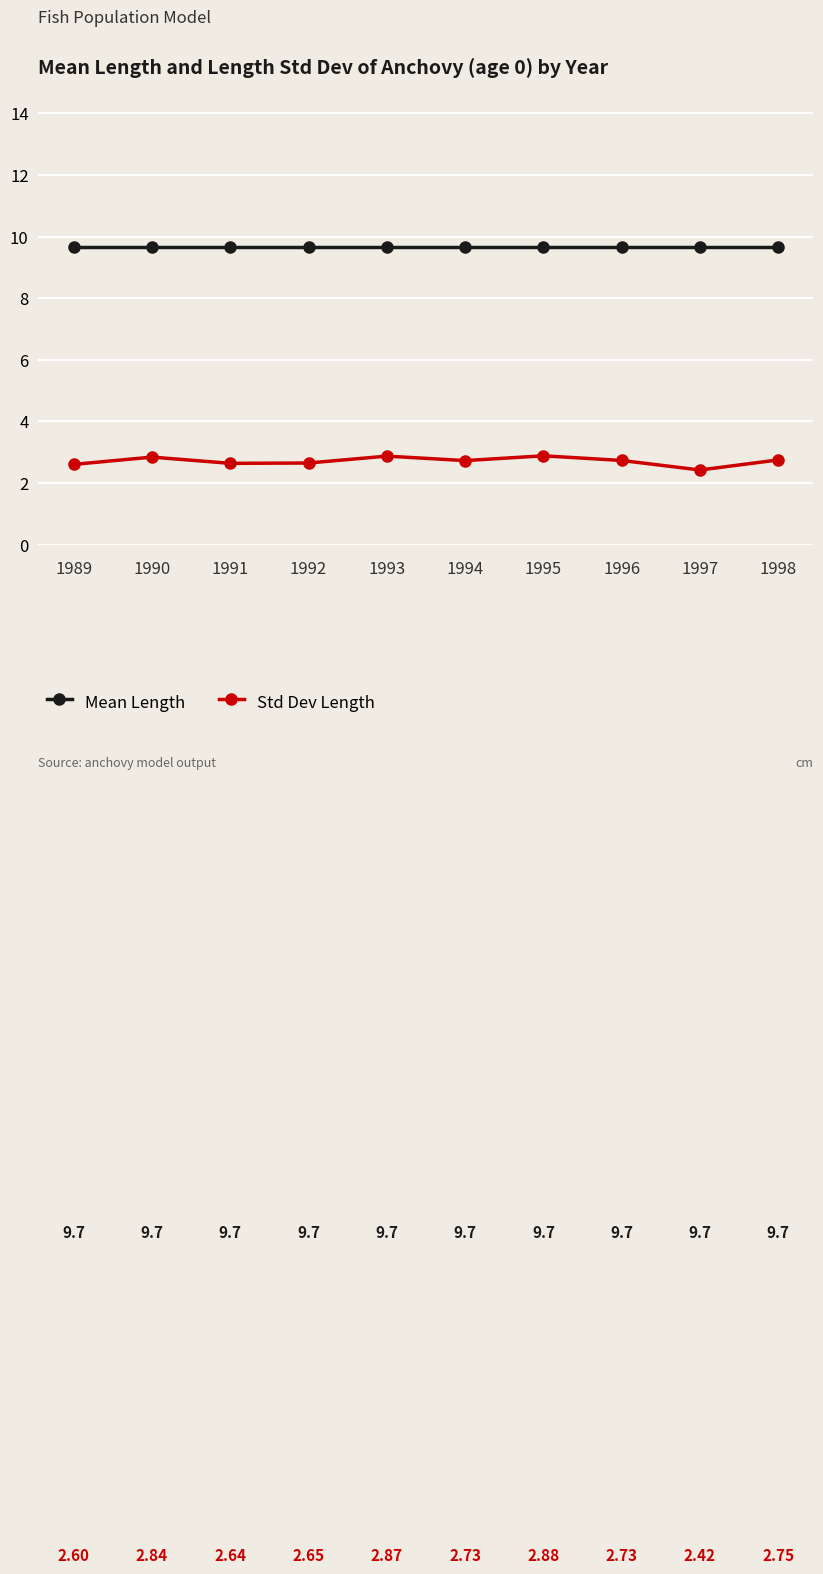

True or false: Mean Length and Std Dev Length intersect in this chart.

False